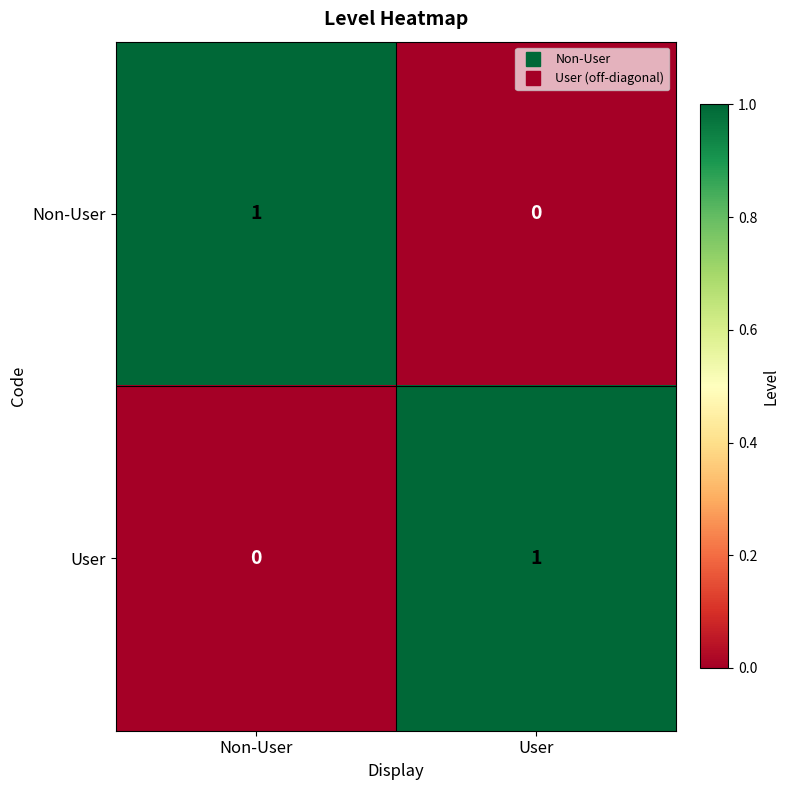

Is the value of Non-User at User greater than the value of User at User?

No